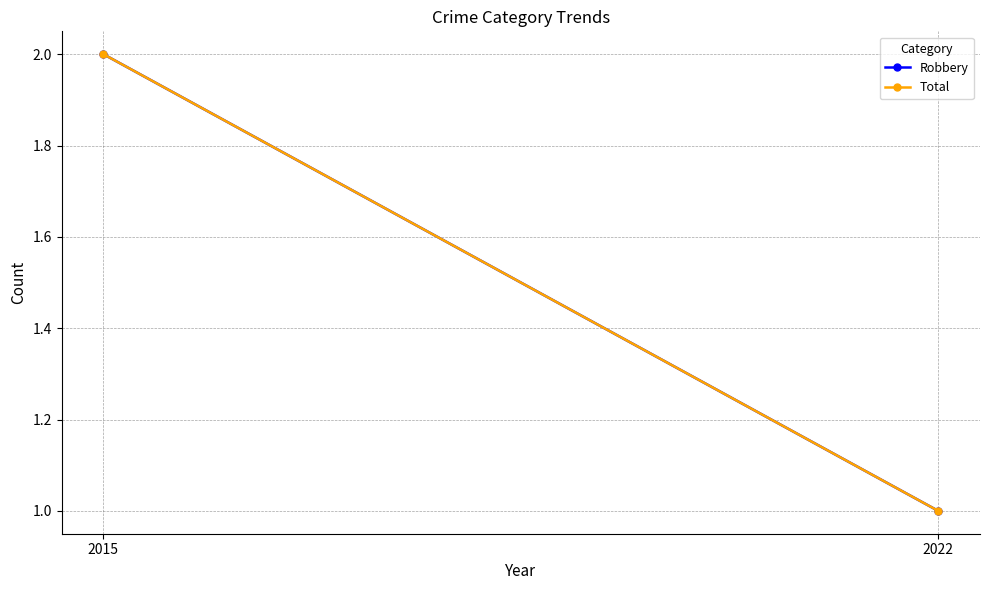

The Total series shows 1 at 2015. True or false?

False